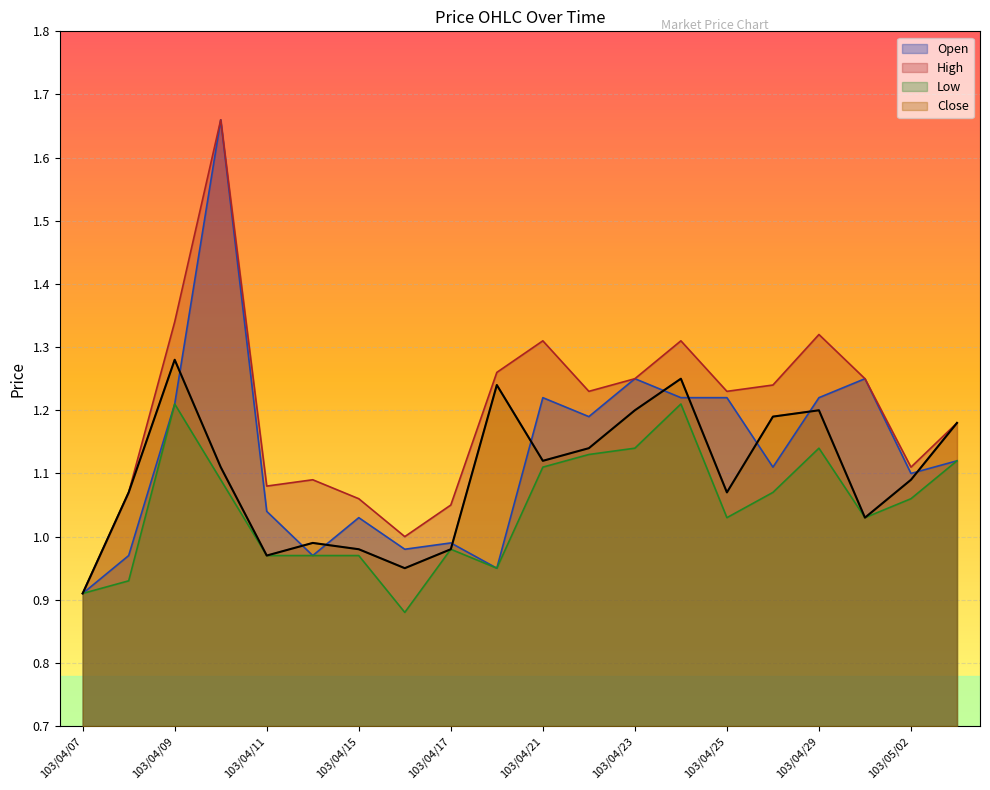

At which label does Low first exceed 1?

103/04/09